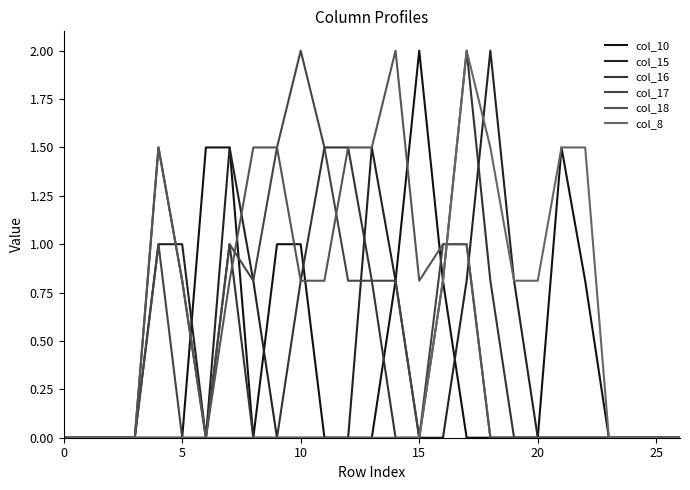

What is the label of the 14th point from the left?

13